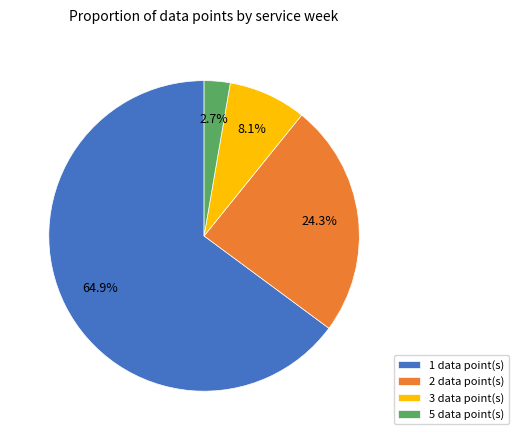

Count the number of slices in the pie.

4